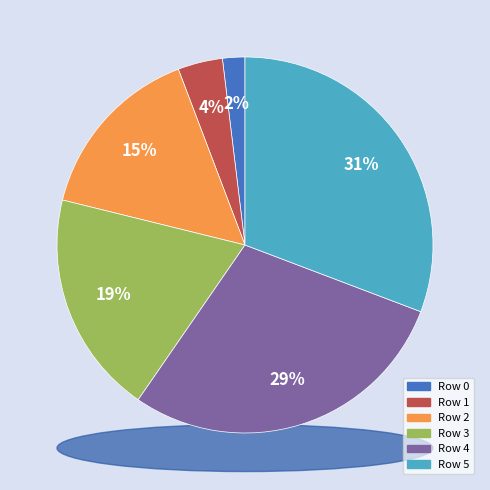

Which category has the smallest portion of the pie?

Row 0